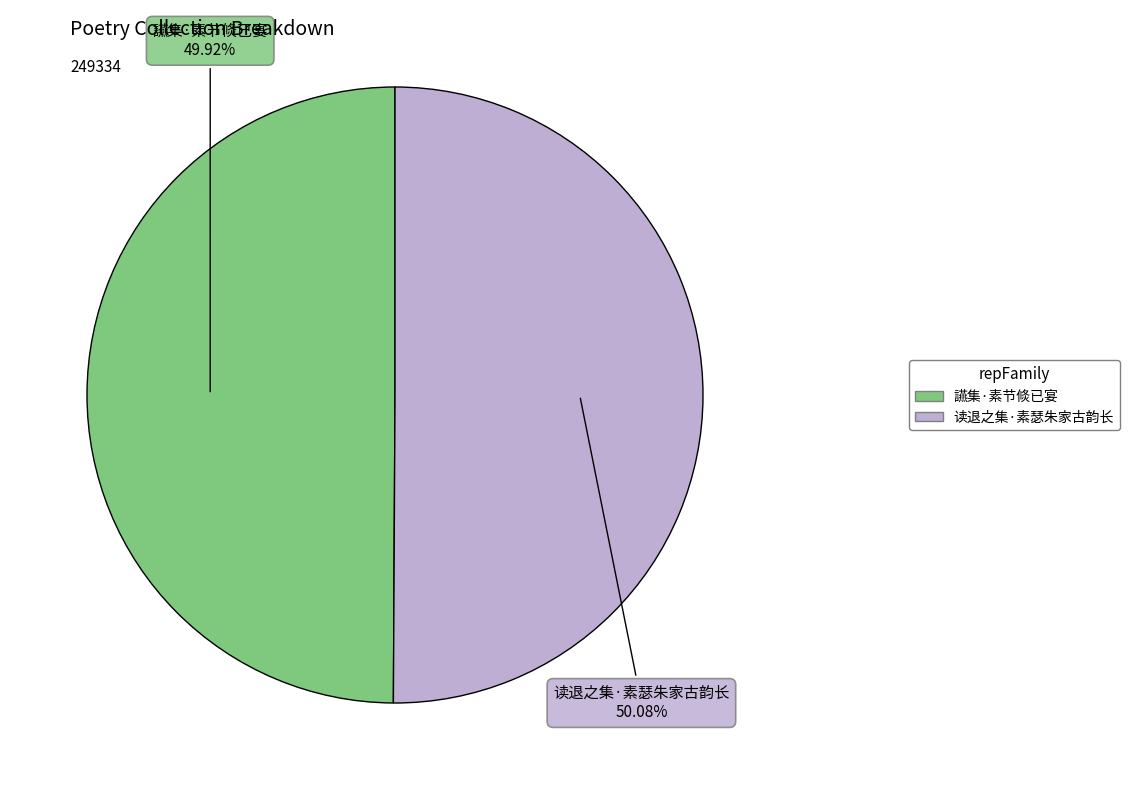

How many segments does this pie chart have?

2